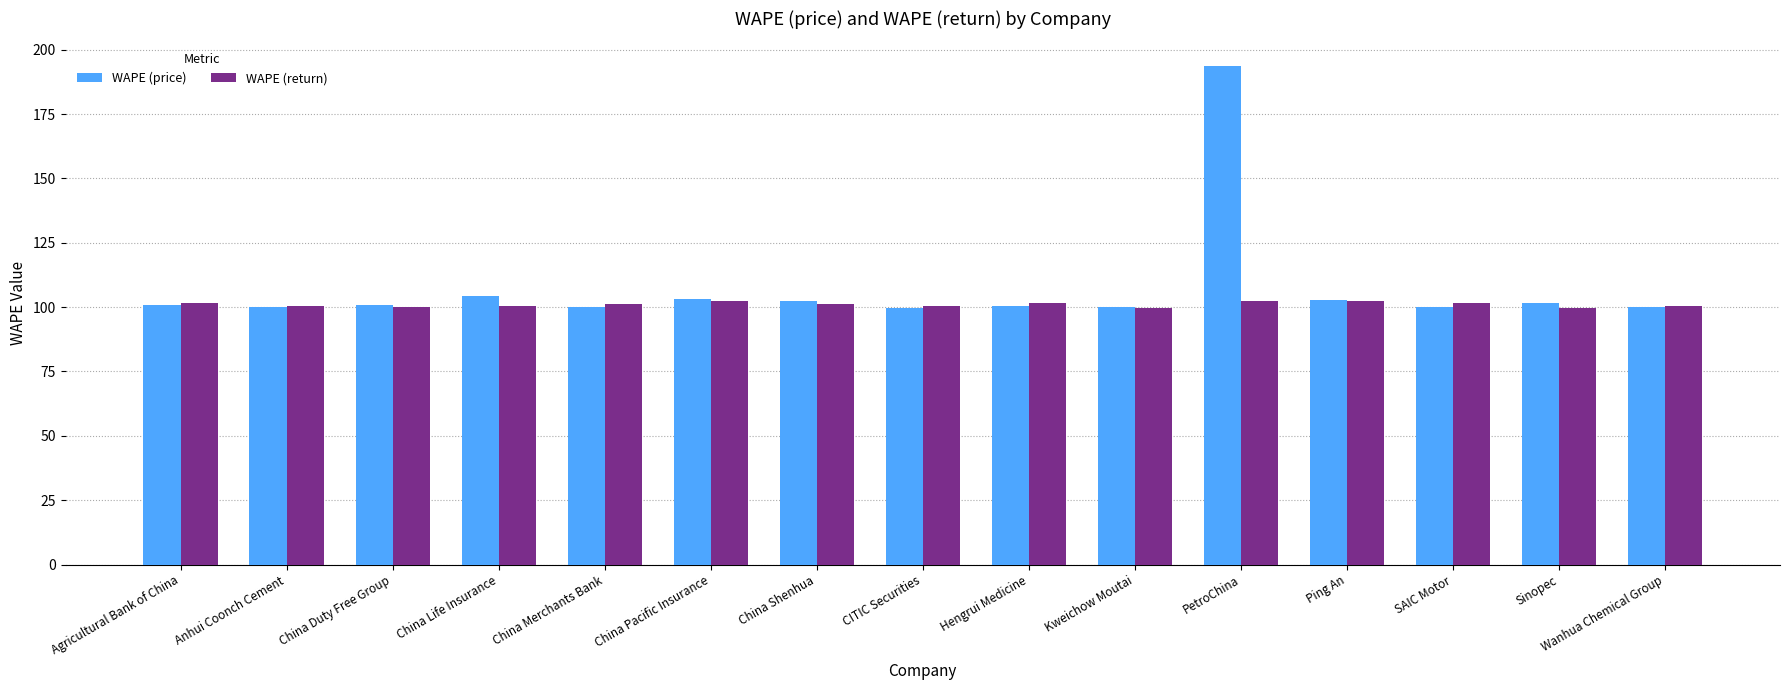

Between China Pacific Insurance and CITIC Securities, which series saw the biggest shift?

WAPE (price)